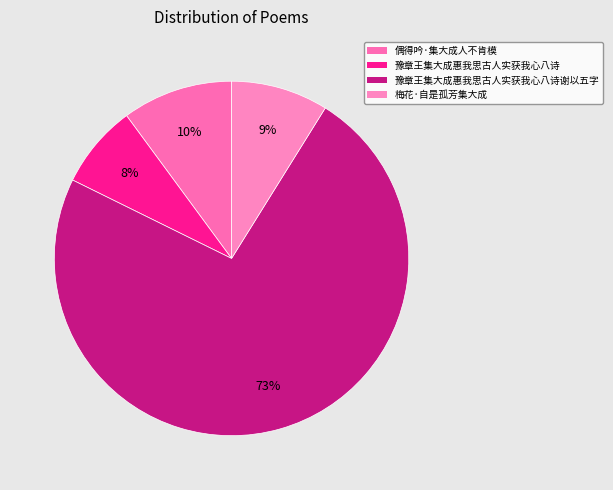

To the nearest percent, what portion does 偶得吟·集大成人不肯模 represent?

10%